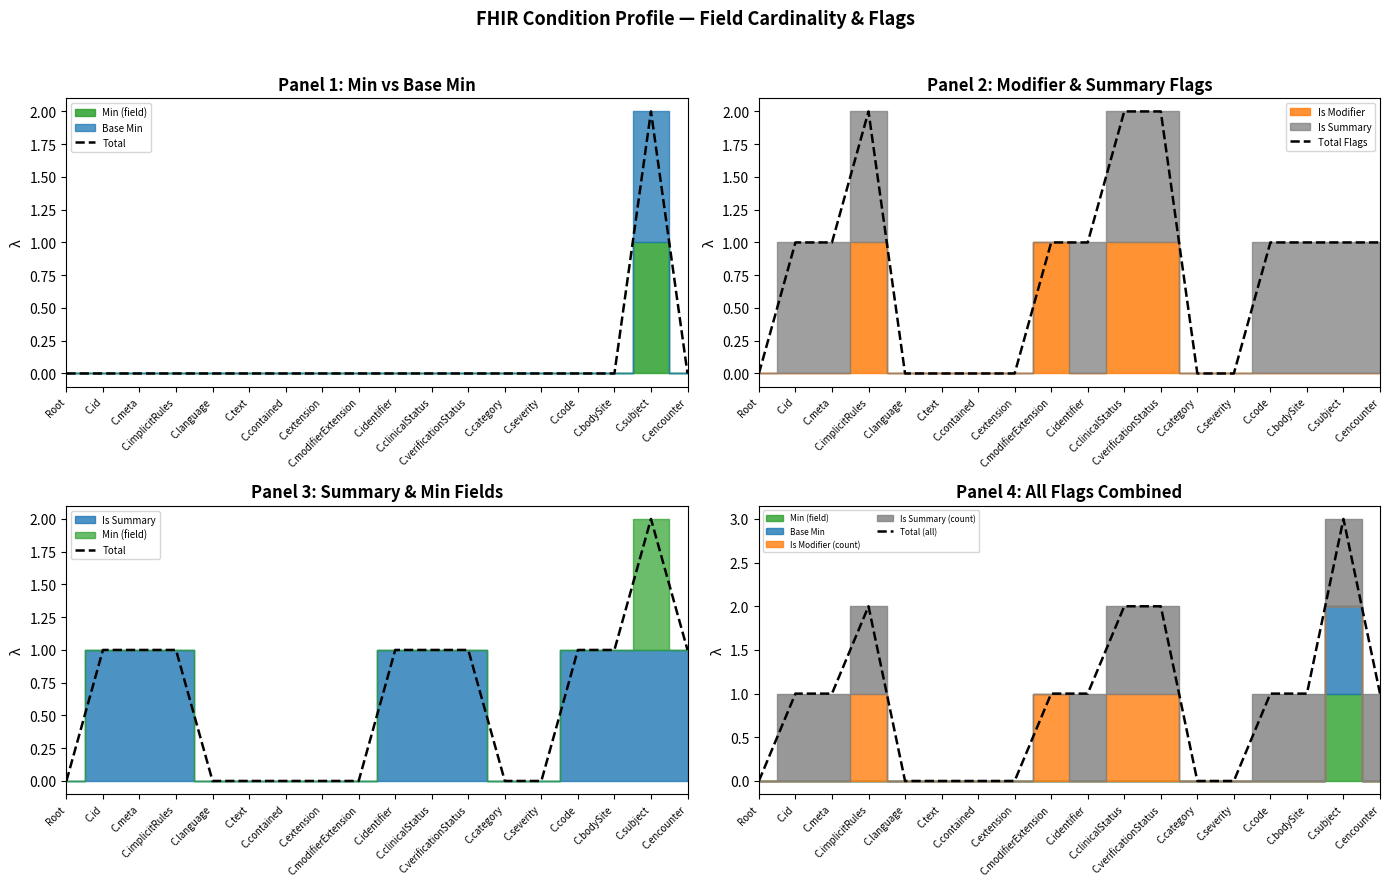

Which category has the lowest value in the Total Flags series?

Root